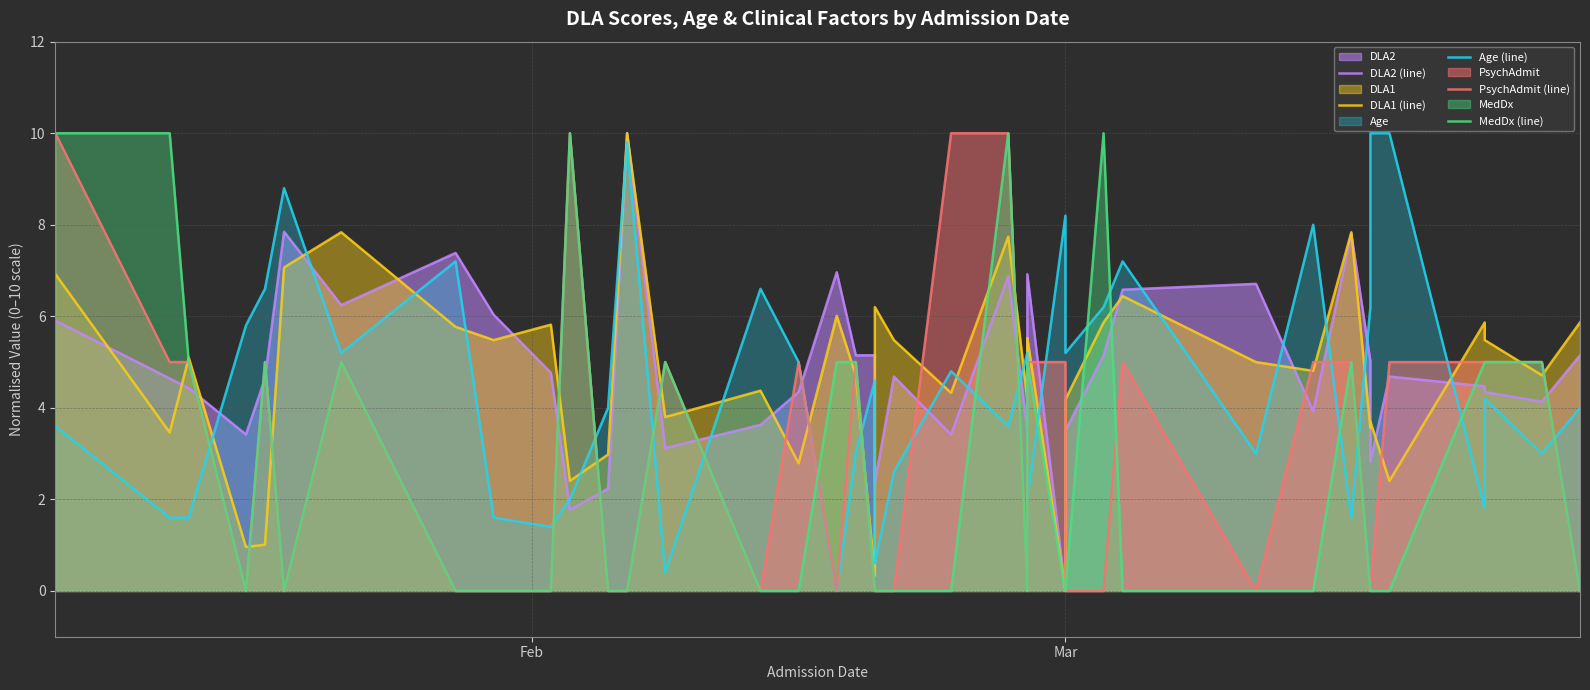

The MedDx (line) series shows -5.6 at 14. True or false?

False